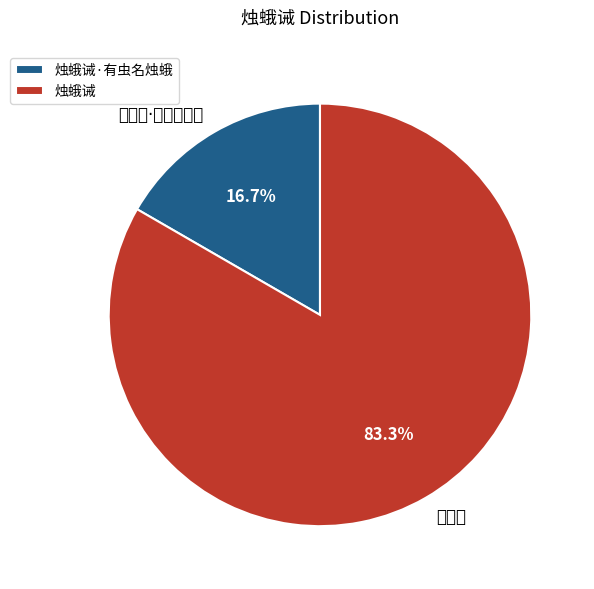

How many slices are in this pie chart?

2